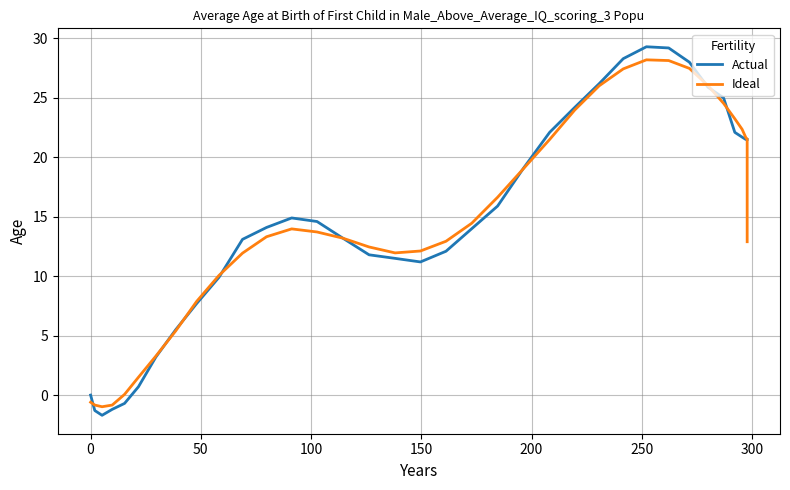

True or false: Ideal and Actual intersect in this chart.

True